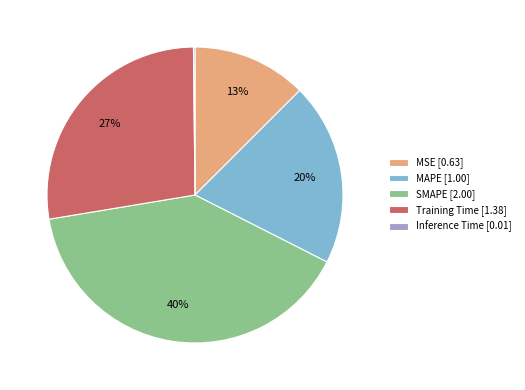

Combined, do MSE and MAPE account for over 50%?

No